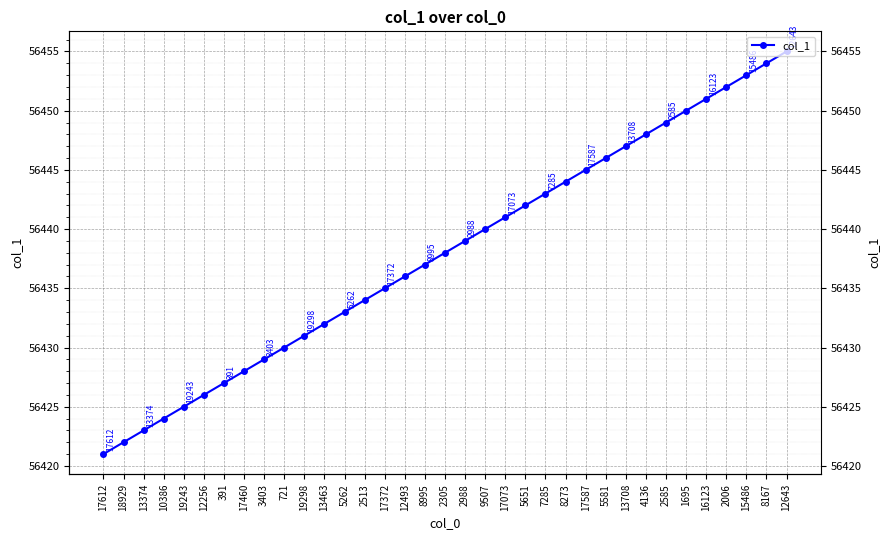

Which label corresponds to the smallest value in the chart?

17612